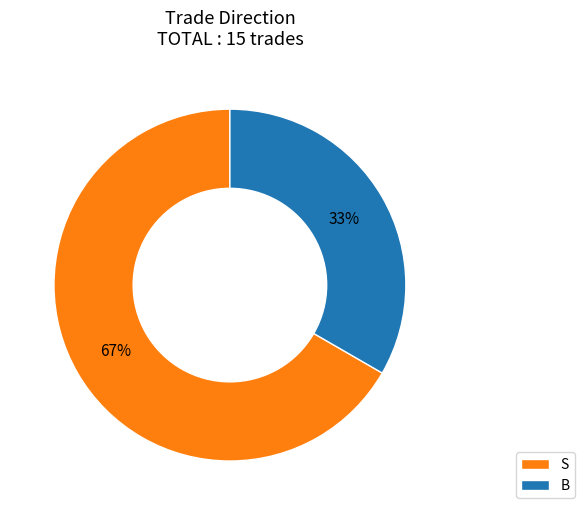

To the nearest percent, what portion does B represent?

33%